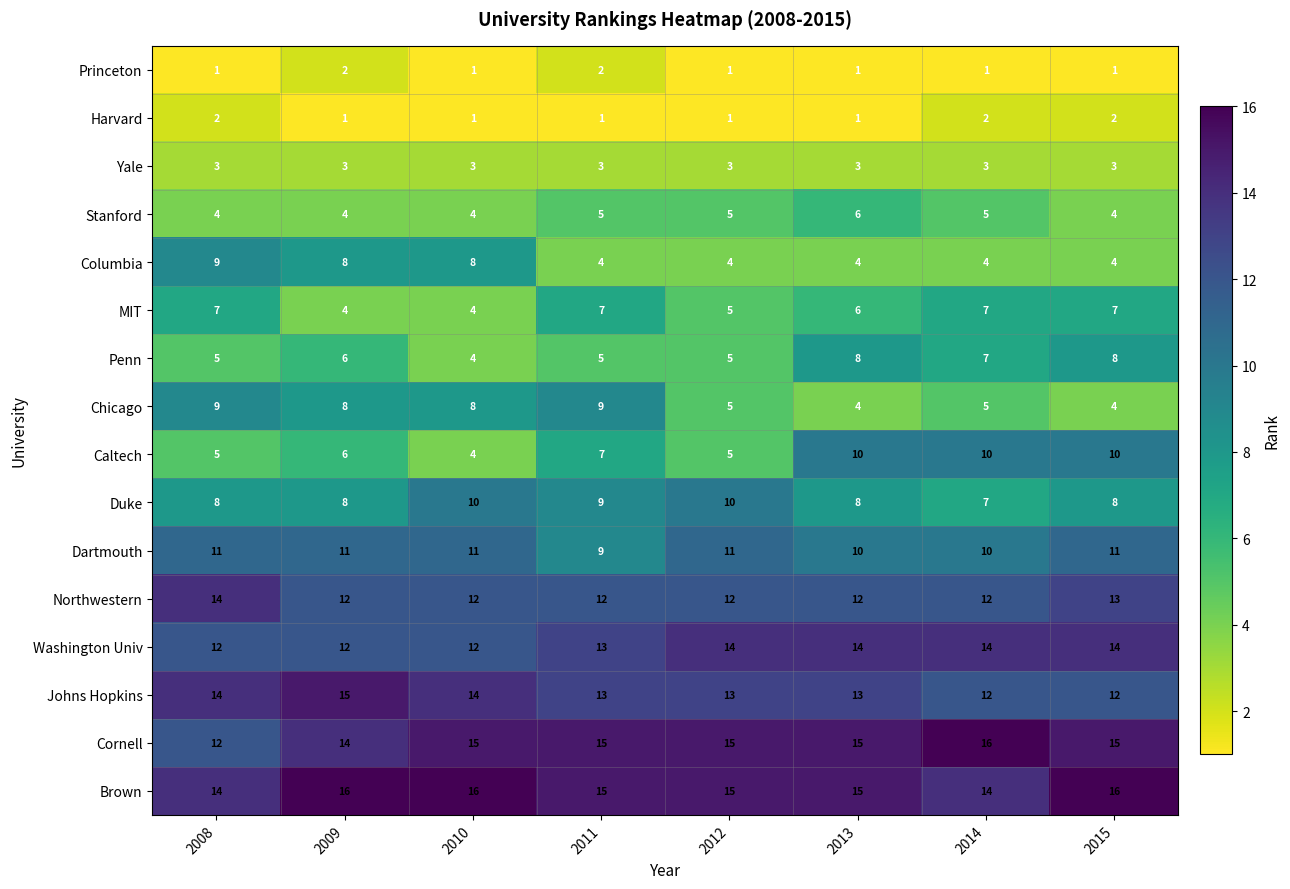

What is the maximum value for Johns Hopkins?

15